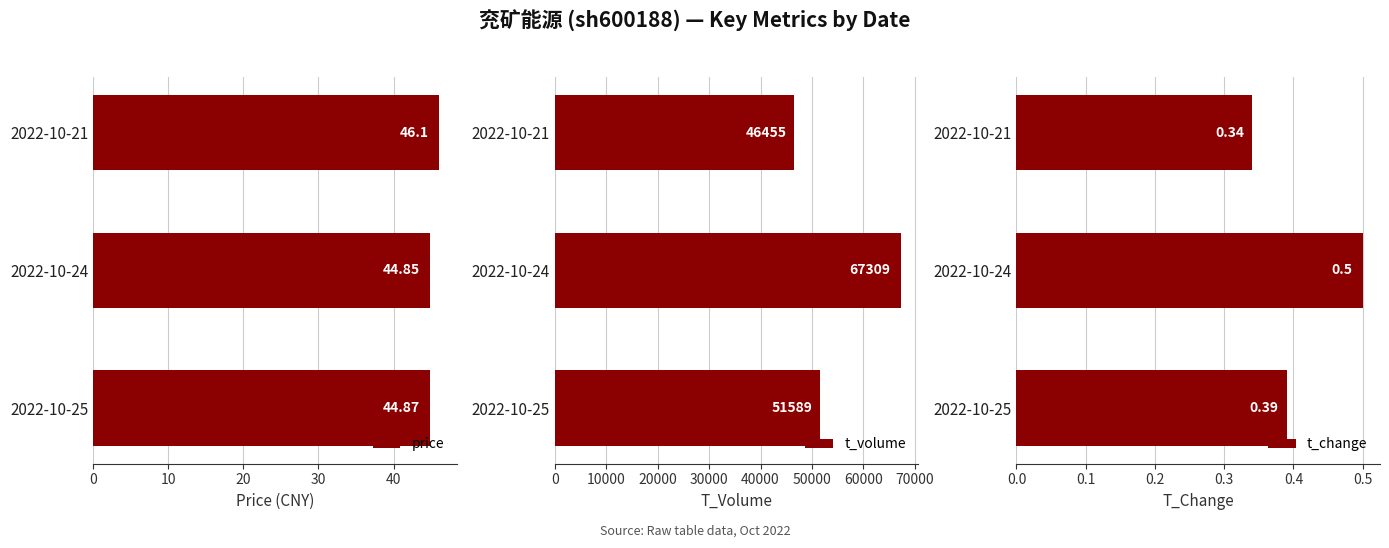

Is it true that t_change equals 0.5 at 2022-10-21?

False